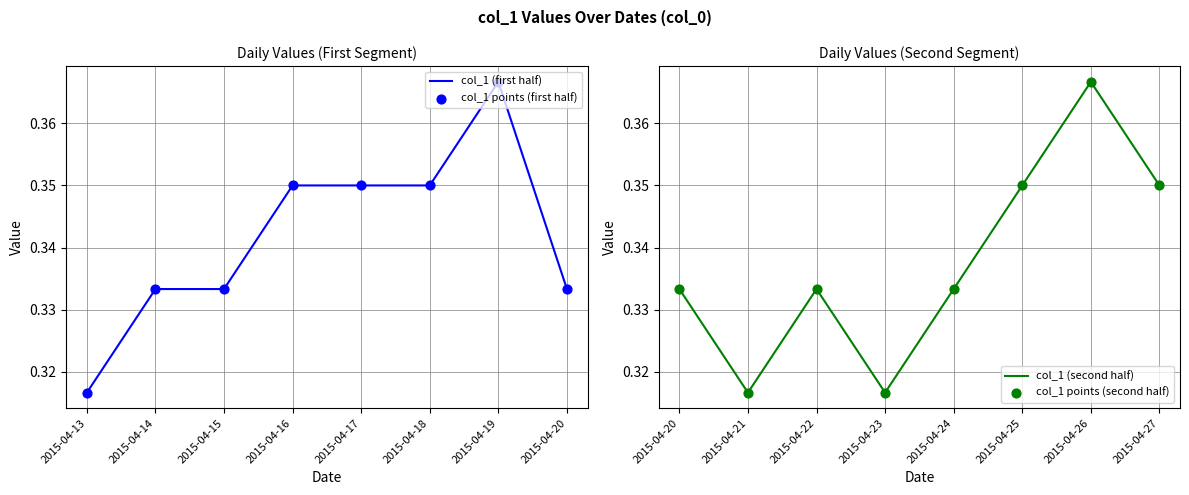

Which series reaches the maximum Y coordinate?

col_1 (first half)